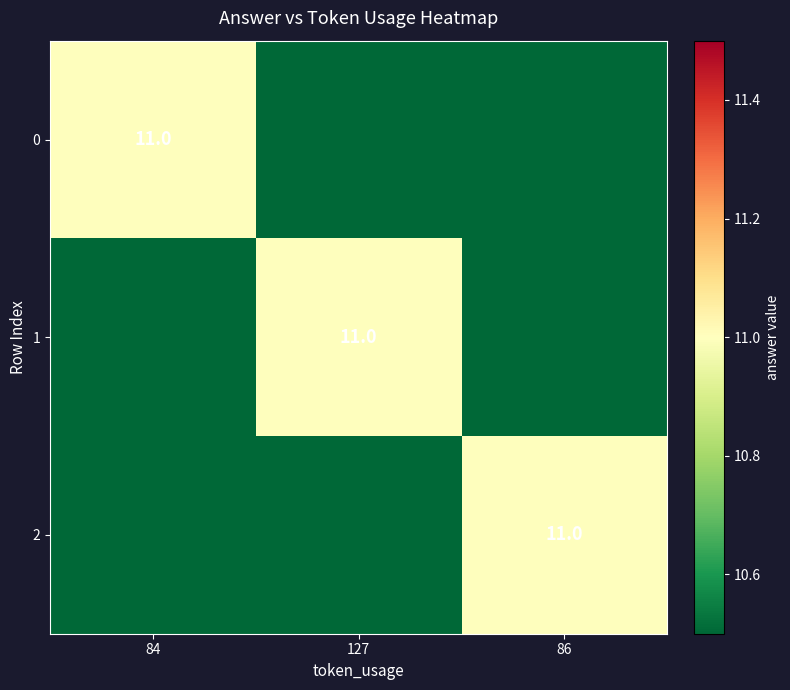

The 2 series shows 11.0 at 86. True or false?

True